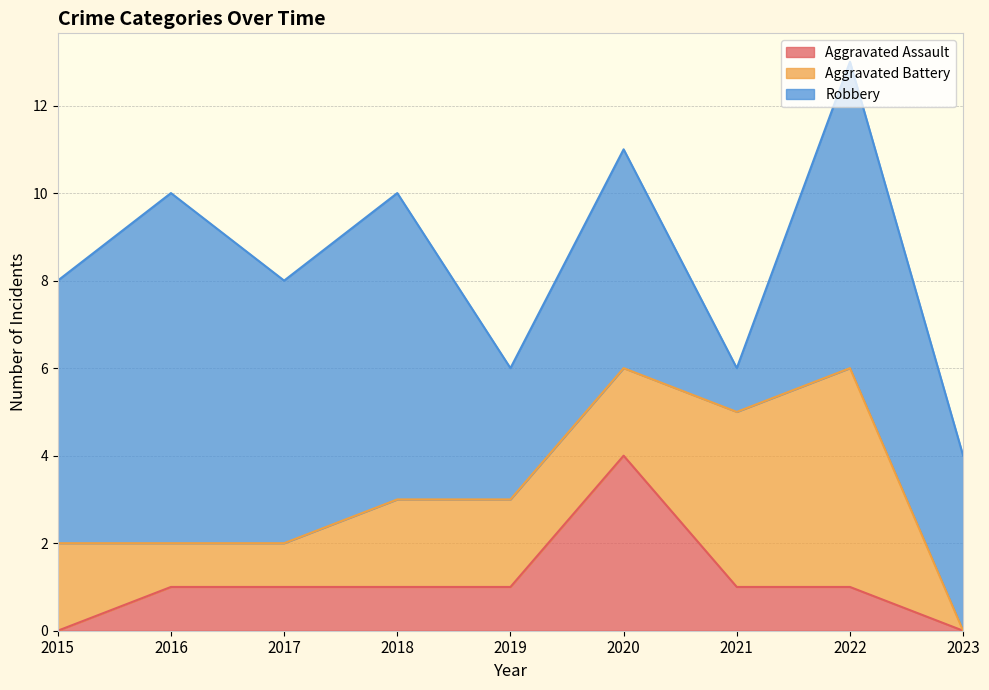

How many lines are shown in the chart?

3